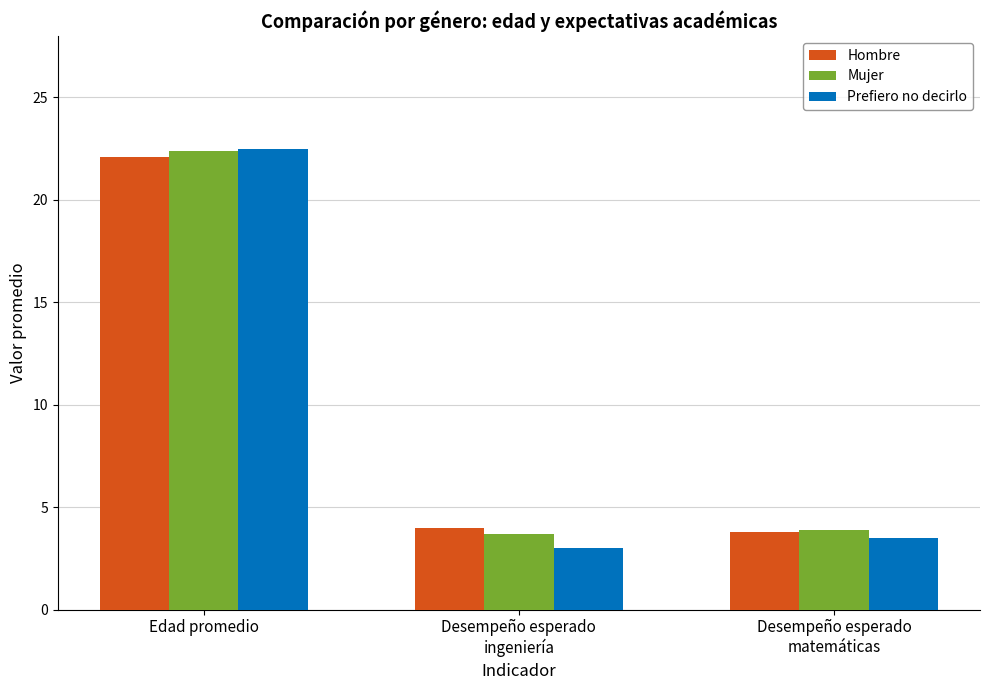

What position from the left is Desempeño esperado
matemáticas?

3